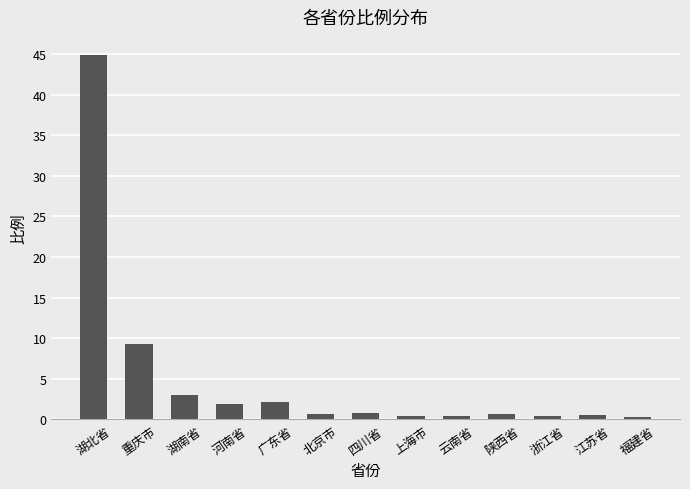

What is the smallest value displayed?

0.3